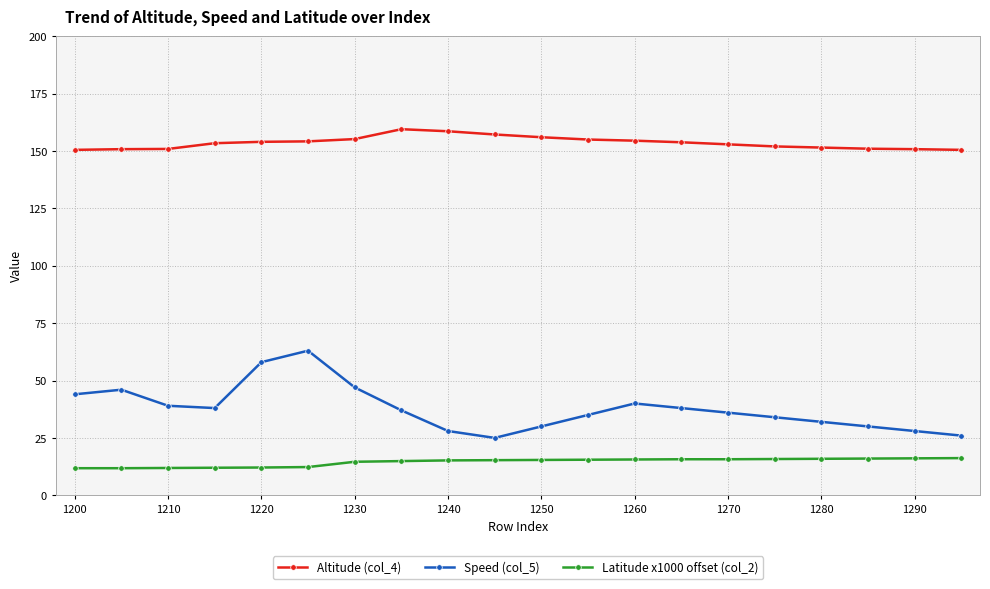

True or false: Speed (col_5) and Latitude x1000 offset (col_2) cross at least once.

False